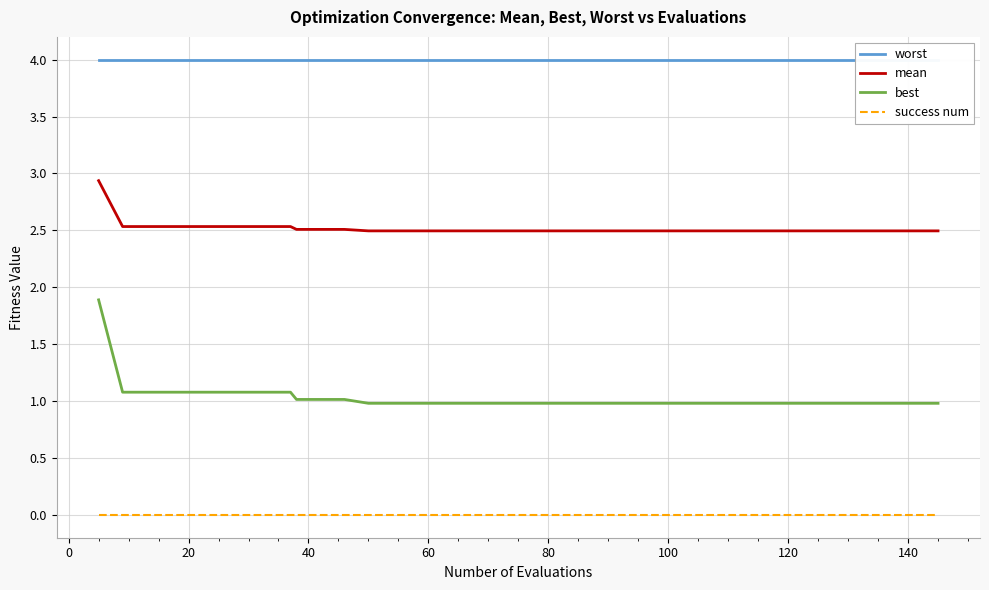

What is the highest value of the mean series?

2.9